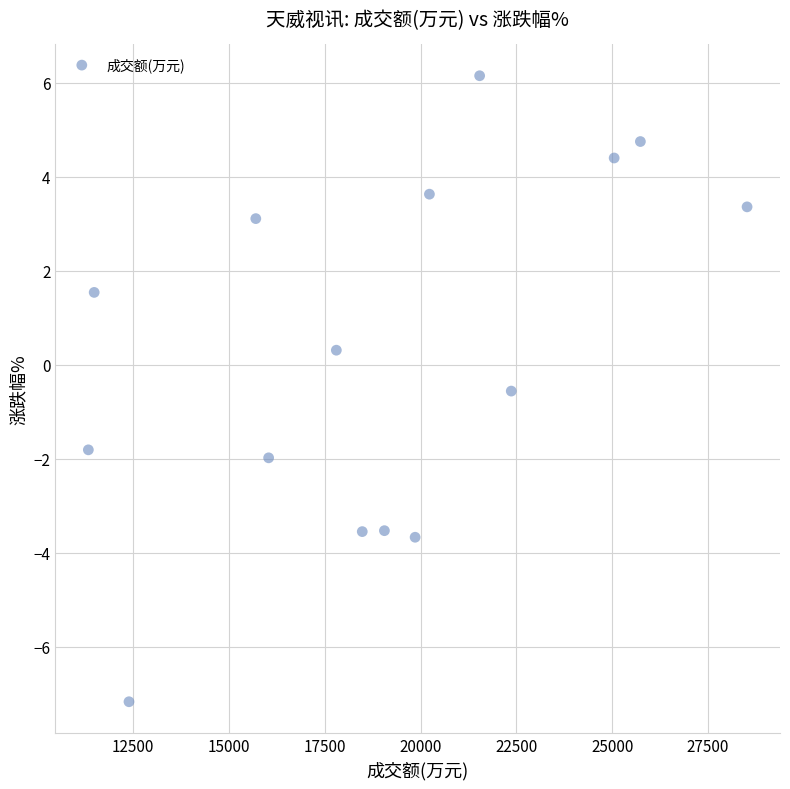

What is the range of X values (max minus min)?

17183.0